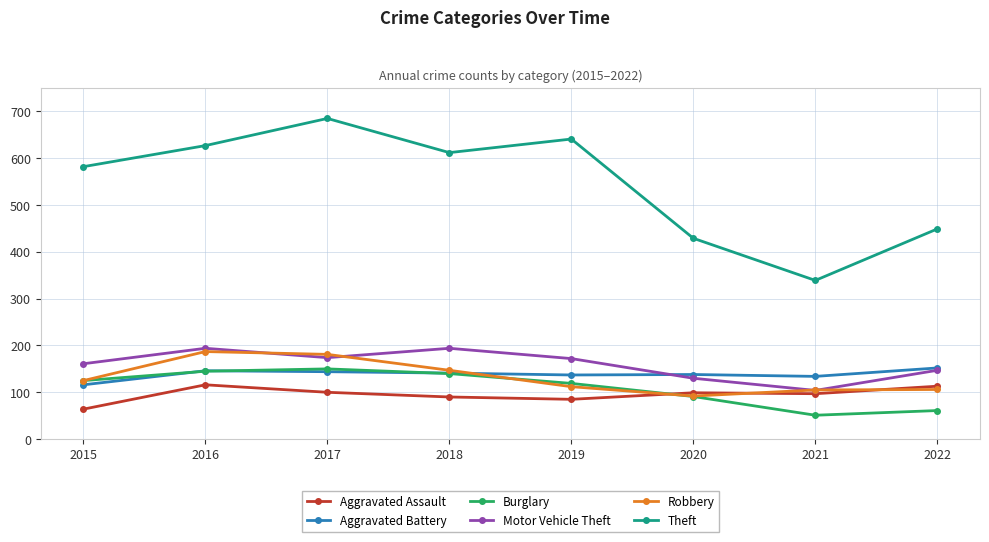

Is it true that Motor Vehicle Theft equals 174 at 2017?

True